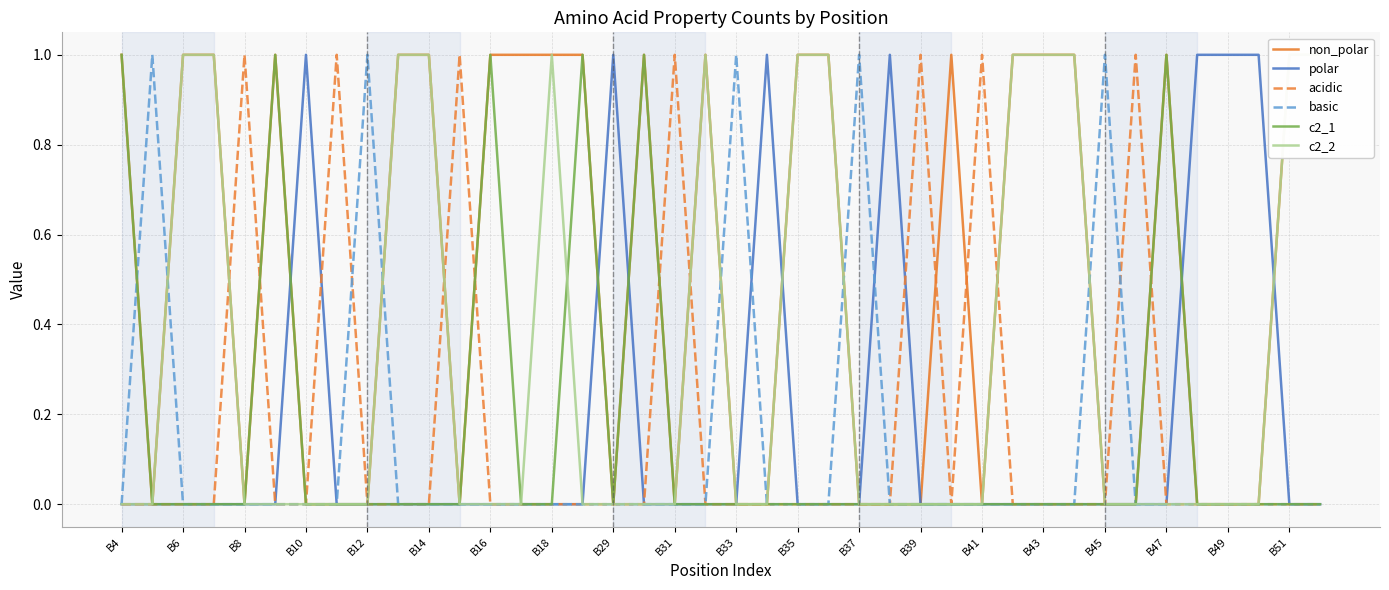

Is it true that polar equals 2 at B10?

False